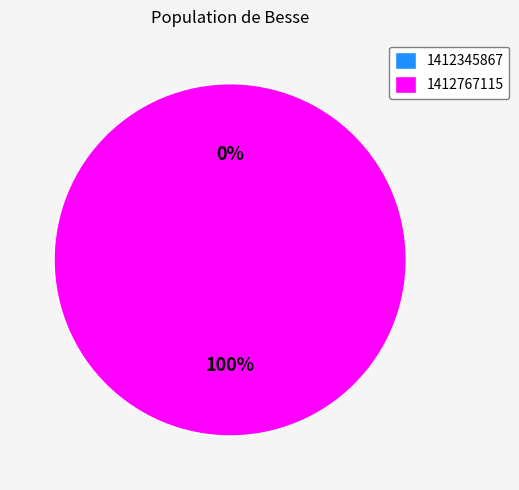

Rank the categories by value from highest to lowest.

1412767115, 1412345867